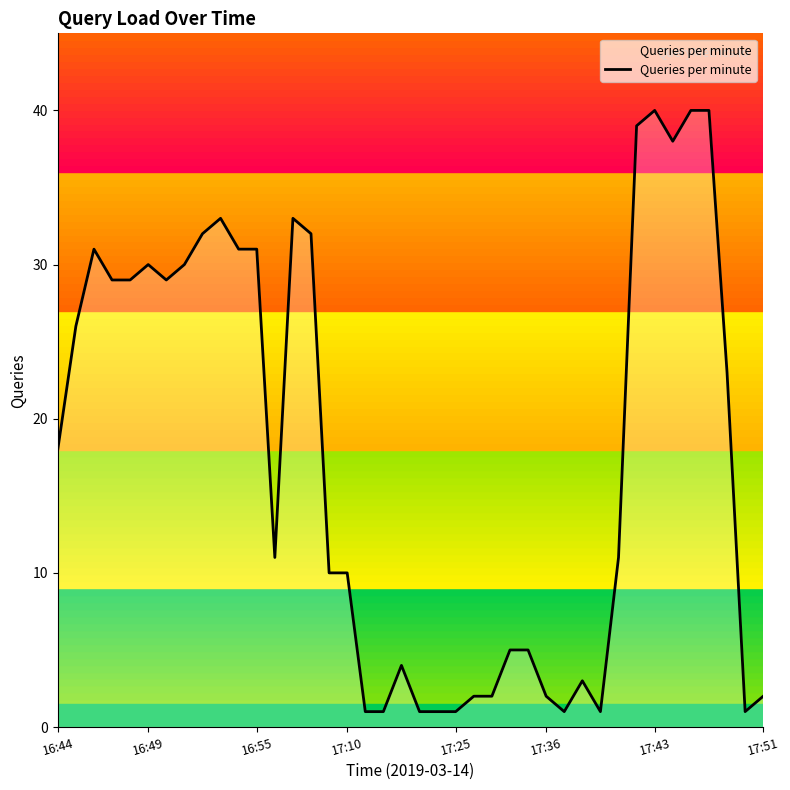

What is the greatest value displayed?

40